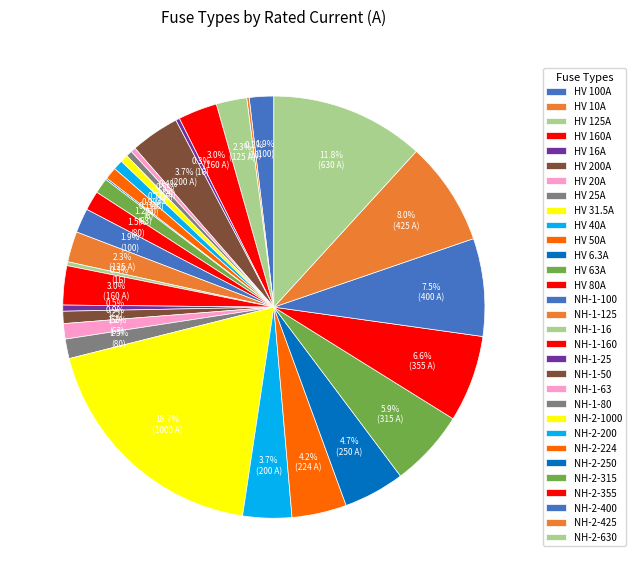

To the nearest percent, what is the combined percentage of NH-2-200 and NH-2-224?

8%